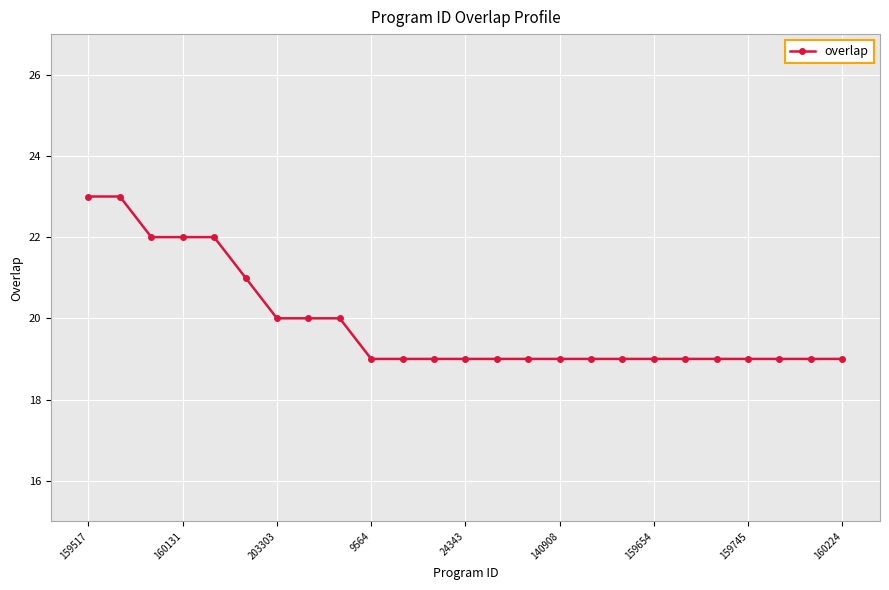

What is the minimum value shown in the chart?

19